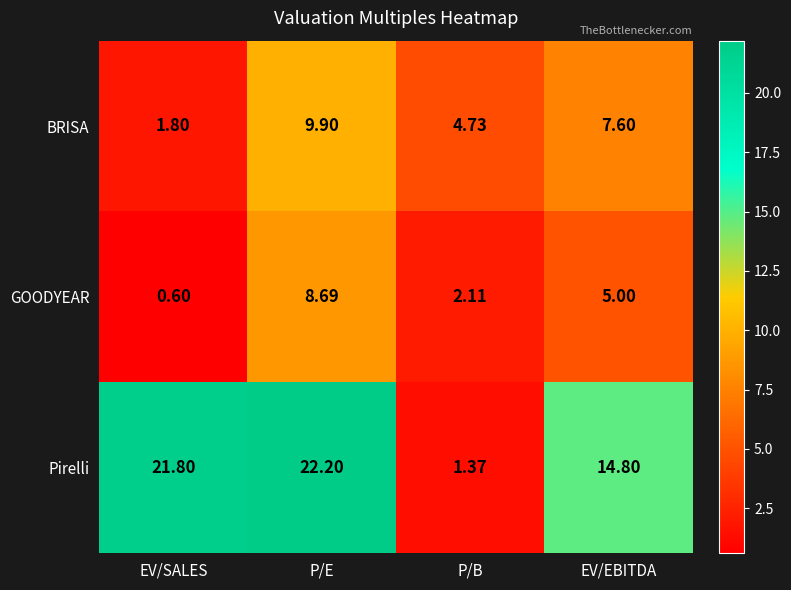

Which series has the widest spread of values?

Pirelli